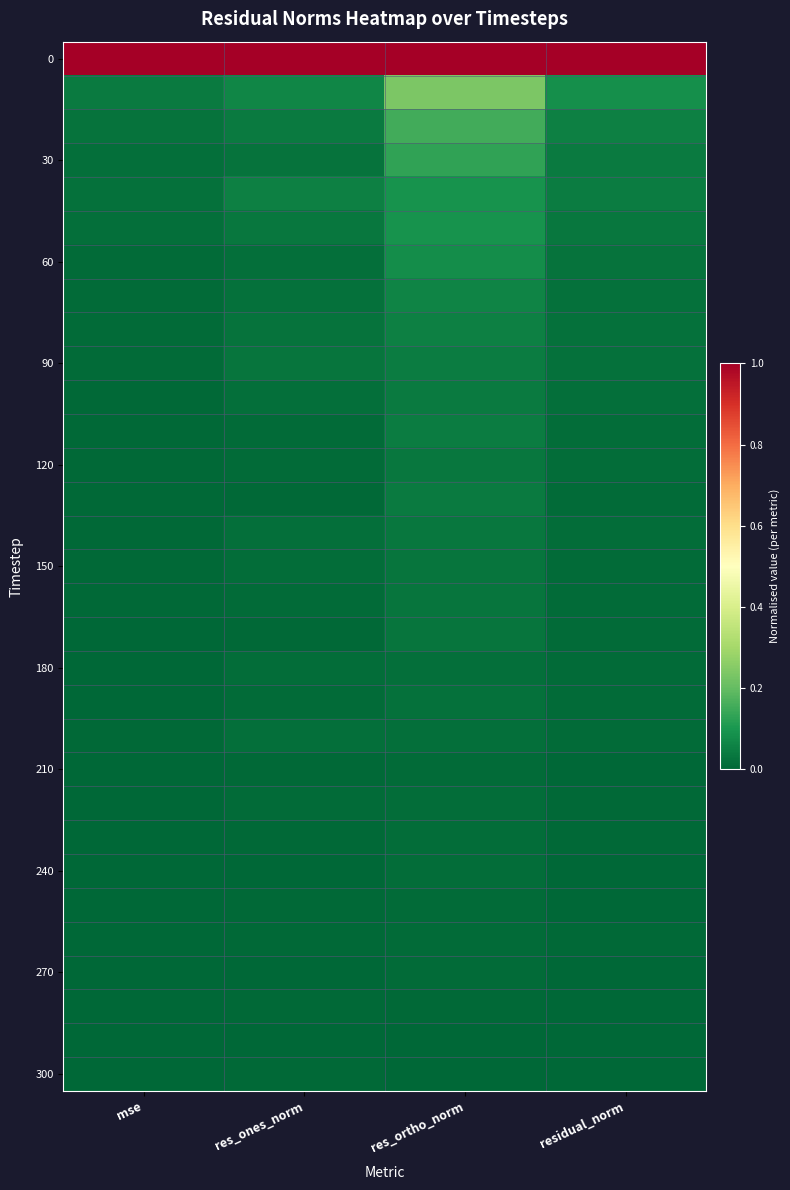

What is the total value across all series at res_ones_norm?

1.5